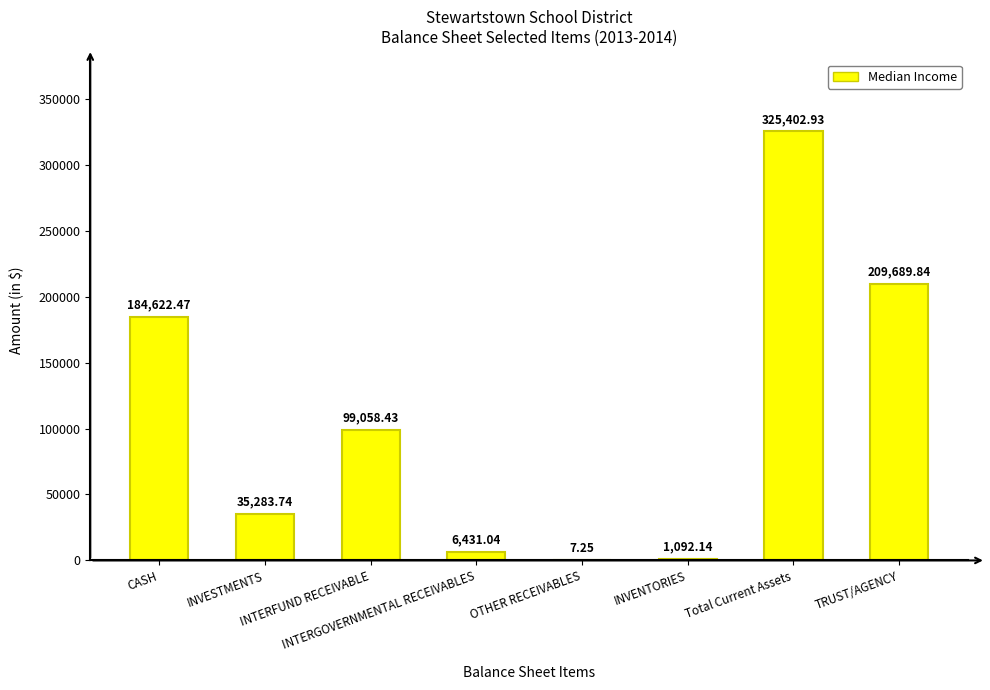

What is the sum of all values?

861587.8